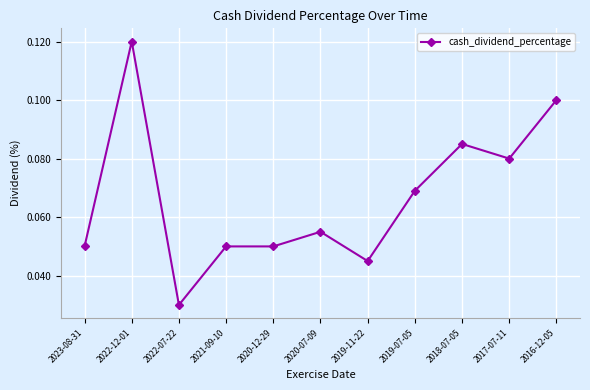

Where is the first local minimum?

2022-07-22